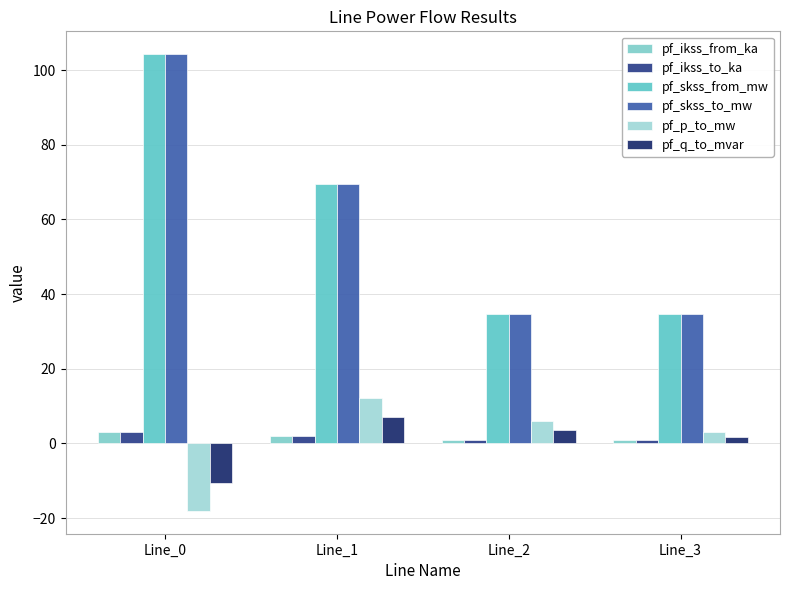

The value of pf_skss_to_mw at Line_0 is 28.4. True or false?

False